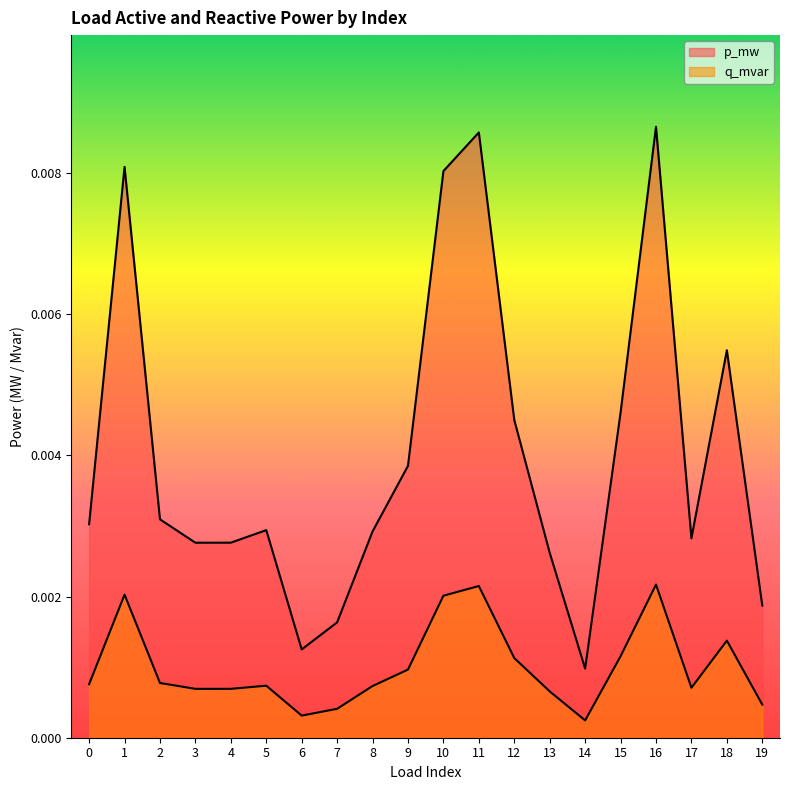

How many p_mw values are between 0 and 1?

20